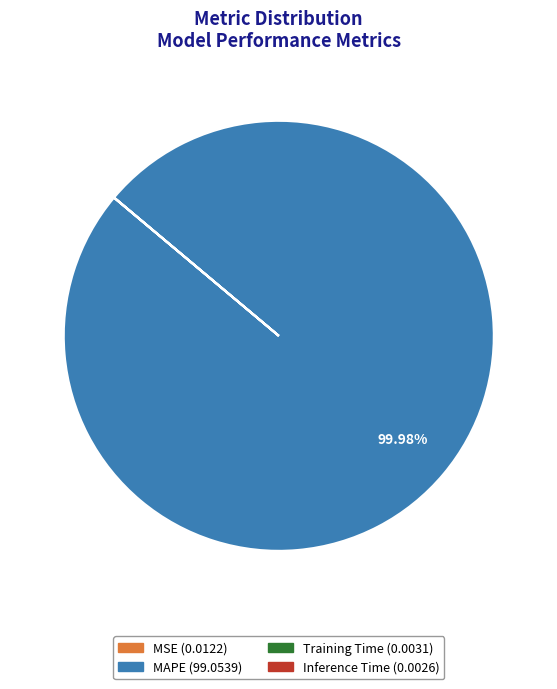

Which category accounts for the majority?

MAPE